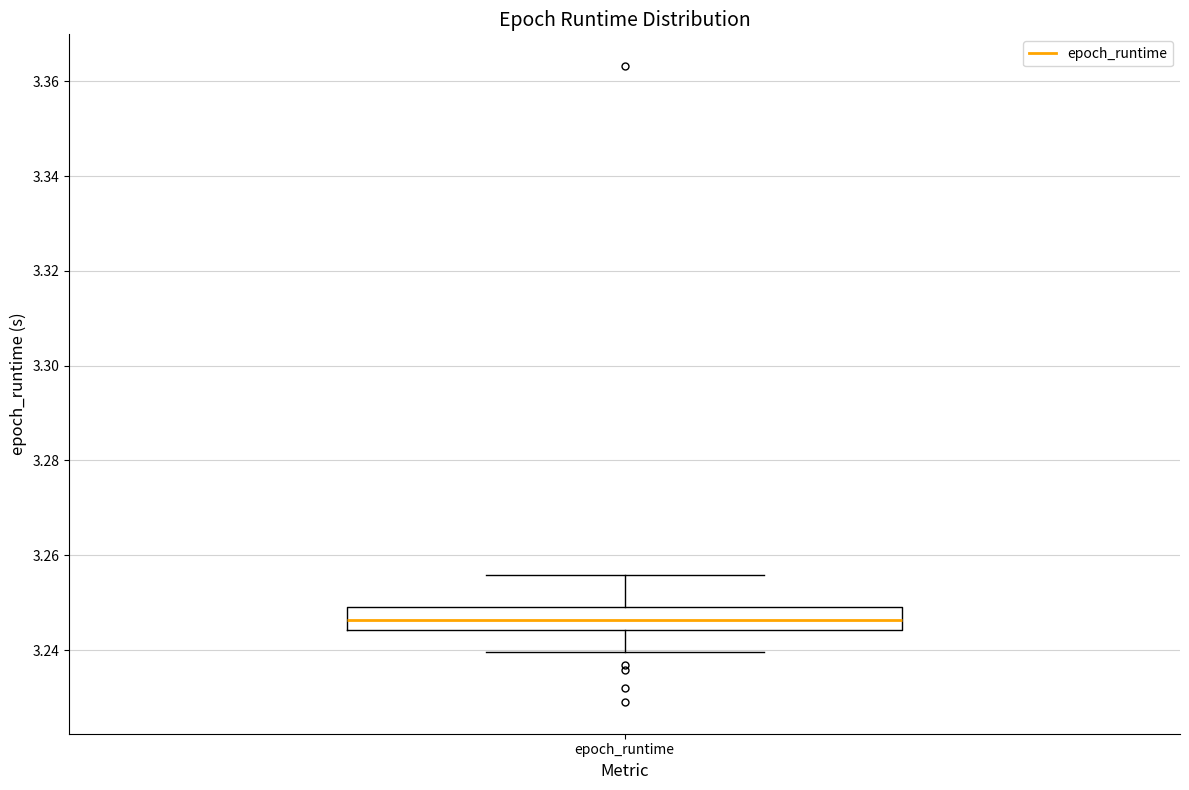

Read this box plot against the y-axis: the position of the median line, the range covered by the box, and the ends of both whiskers. The values are not printed on the chart, so give them approximately, as read against the axis.

median 3.246, box 3.244 to 3.250, whiskers 3.240 to 3.256